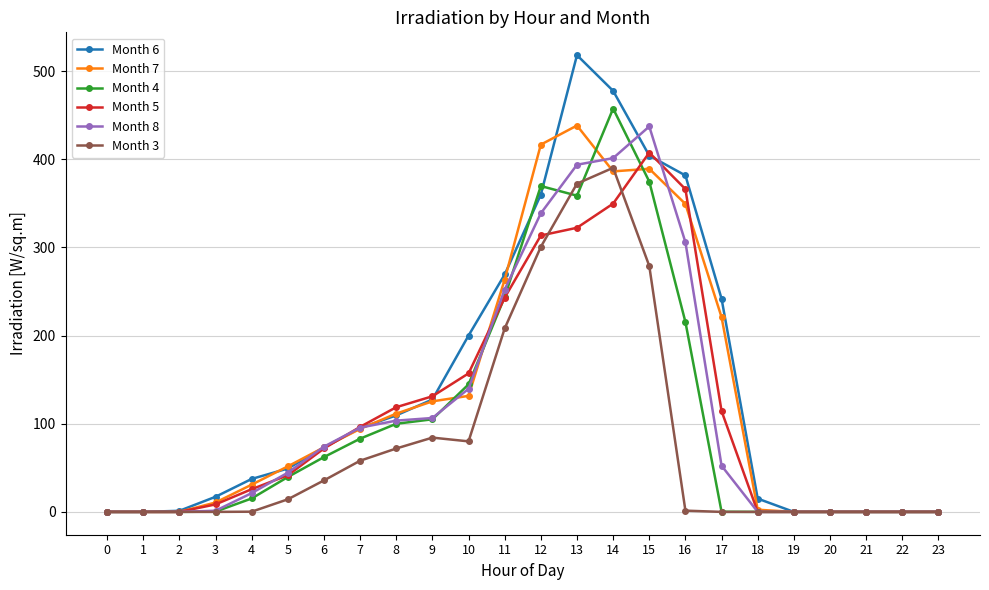

Where is Month 6 nearest to the value 259?

11